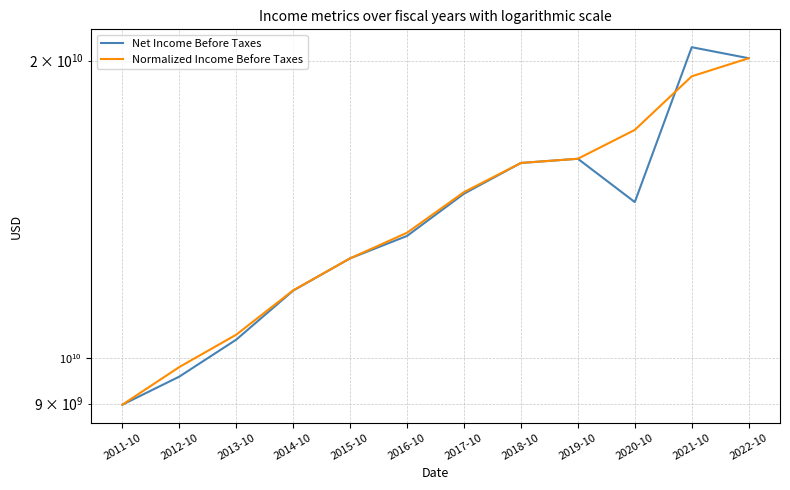

At which label is Normalized Income Before Taxes closest to 14544500000?

2017-10